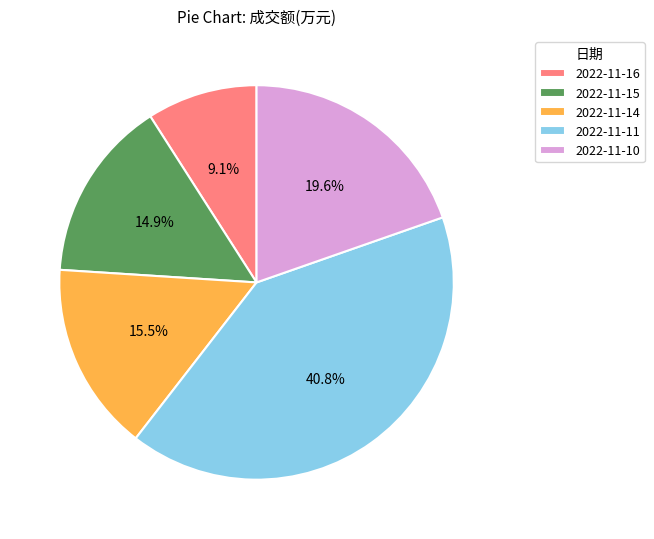

The 2022-11-14 slice represents 28% of the pie. True or false?

False